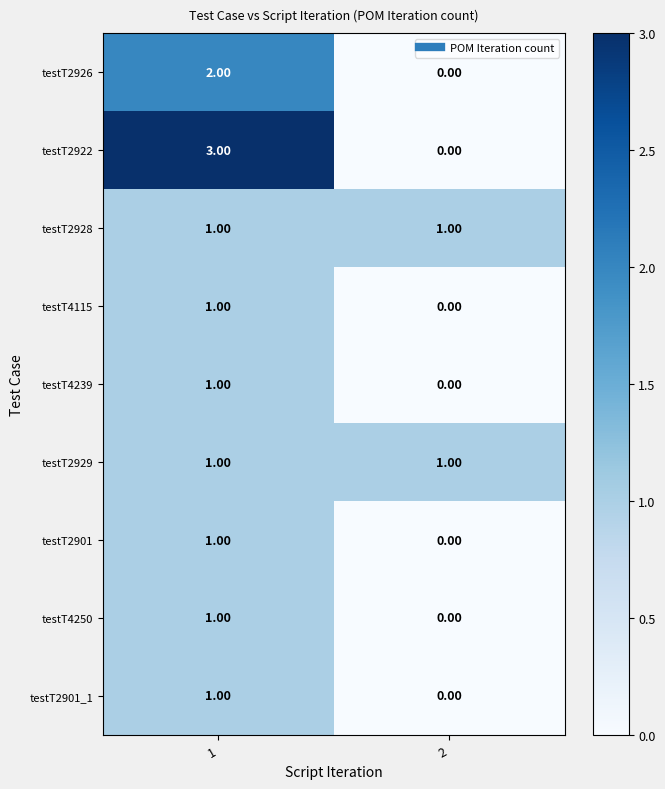

What is the maximum value shown in the chart?

3